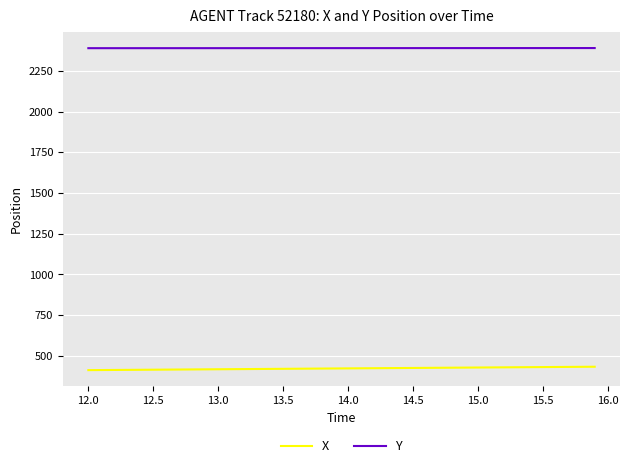

True or false: Y and X cross at least once.

False